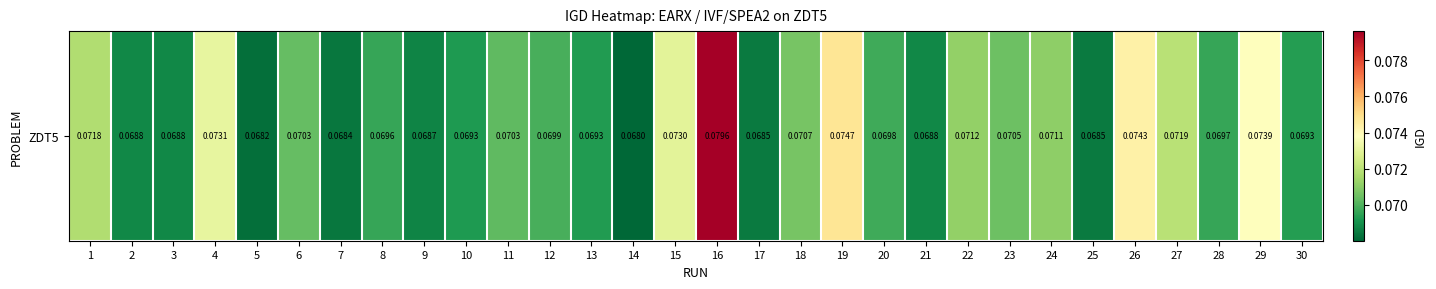

Rank the categories by value from lowest to highest.

14, 5, 7, 17, 25, 9, 21, 3, 2, 10, 13, 30, 8, 28, 20, 12, 11, 6, 23, 18, 24, 22, 1, 27, 15, 4, 29, 26, 19, 16